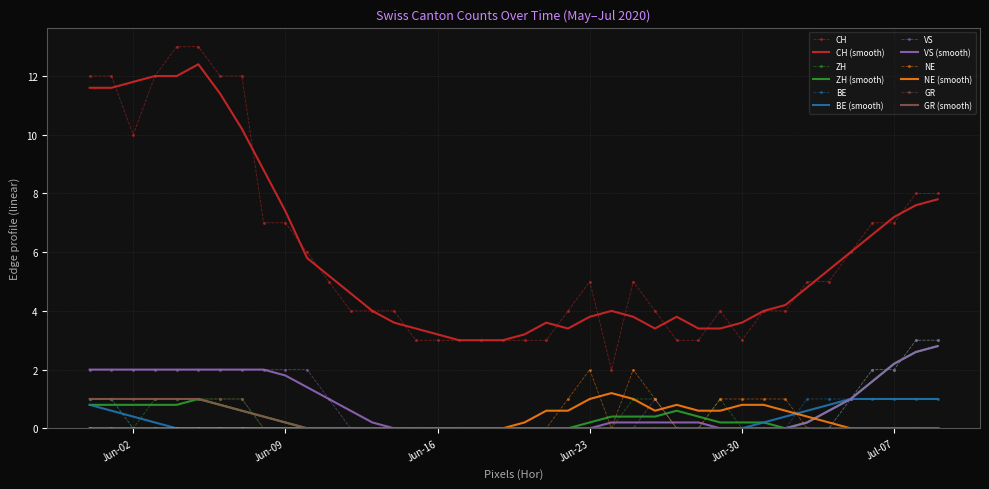

True or false: CH and ZH intersect in this chart.

False